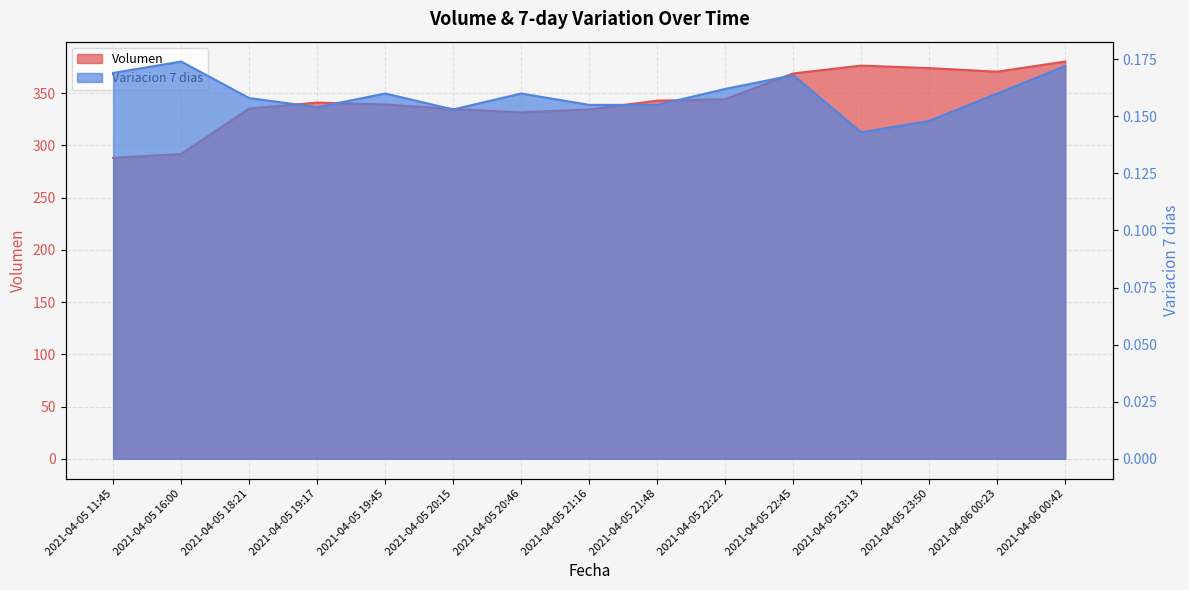

How many categories are shown in the chart?

15